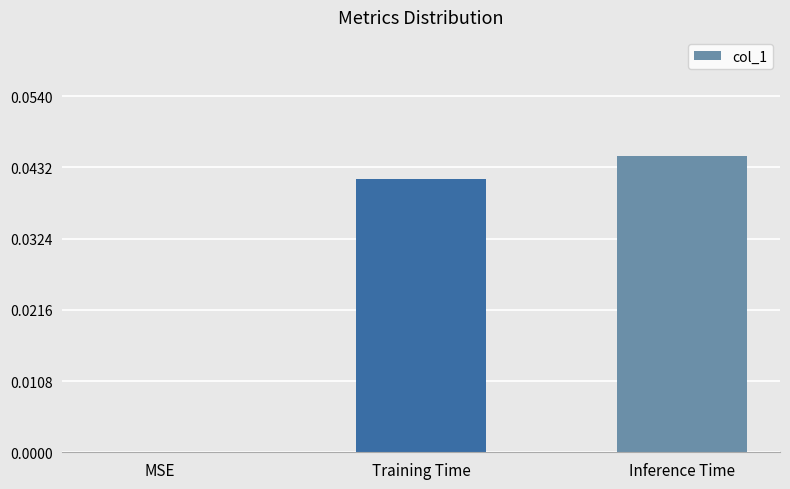

At which label is the value closest to 0?

MSE